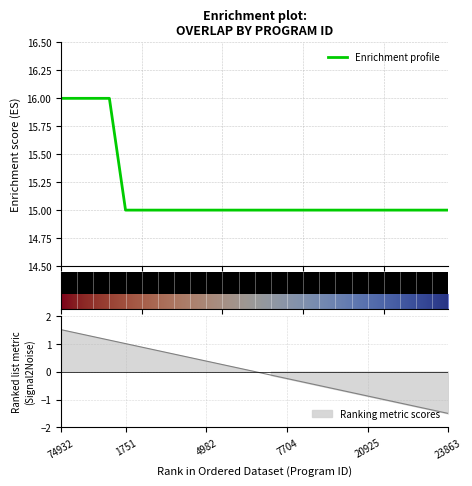

What is the smallest value displayed?

15